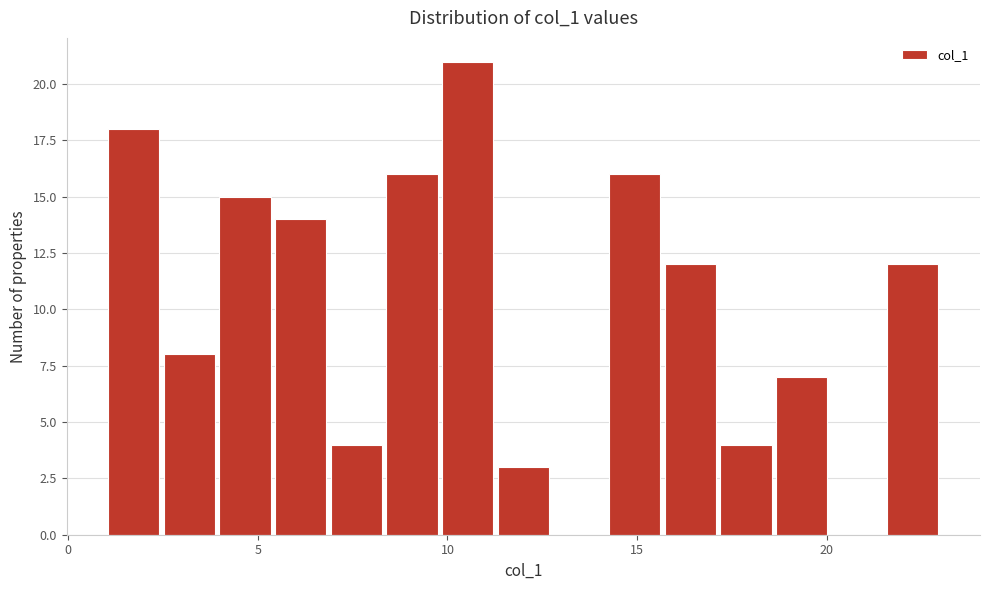

Read against the x-axis, roughly where is the centre of the tallest bar?

10.5